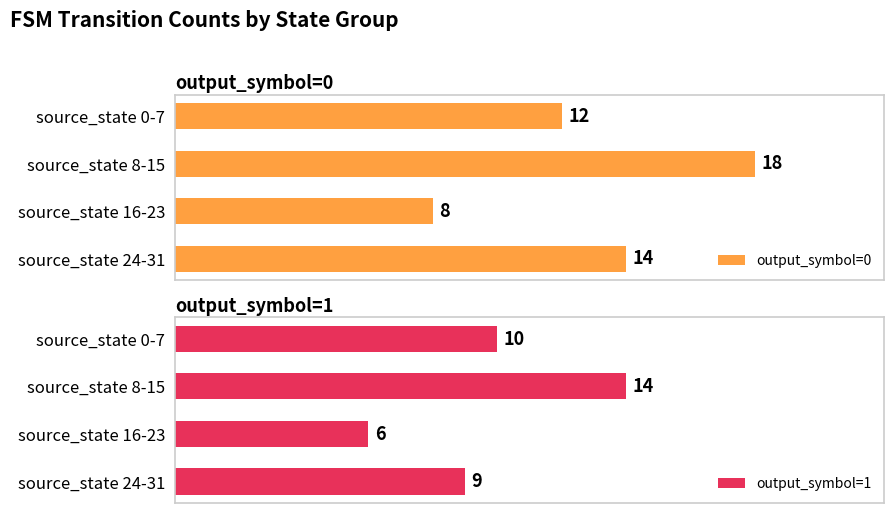

Which series has the widest spread of values?

output_symbol=0